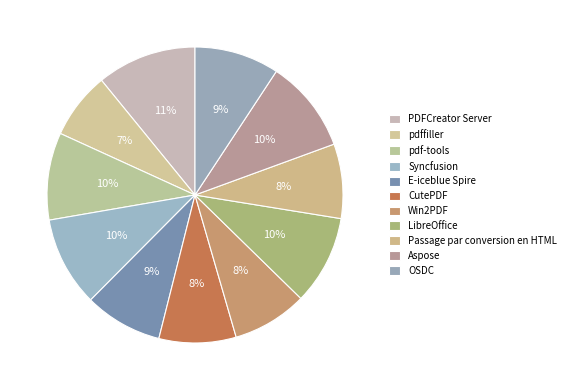

Rank the categories by value from highest to lowest.

PDFCreator Server, Aspose, Syncfusion, LibreOffice, pdf-tools, OSDC, E-iceblue Spire, CutePDF, Win2PDF, Passage par conversion en HTML, pdffiller